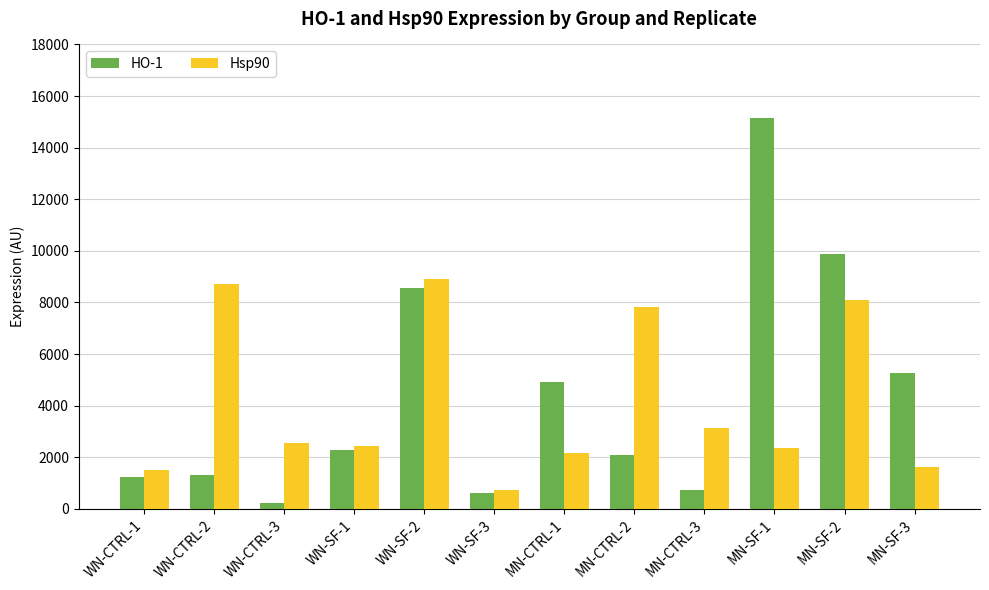

What is the sum of all HO-1 values?

52257.4